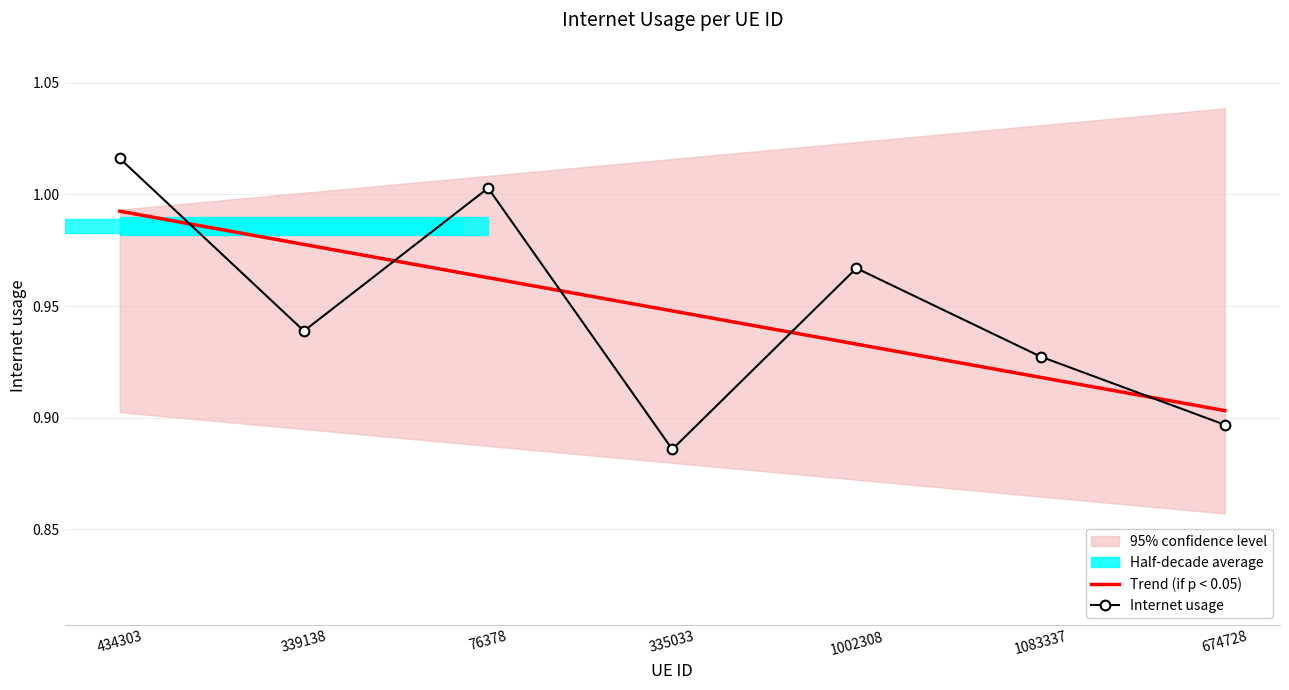

The value of Trend (if p < 0.05) at 1083337 is 0.5. True or false?

False